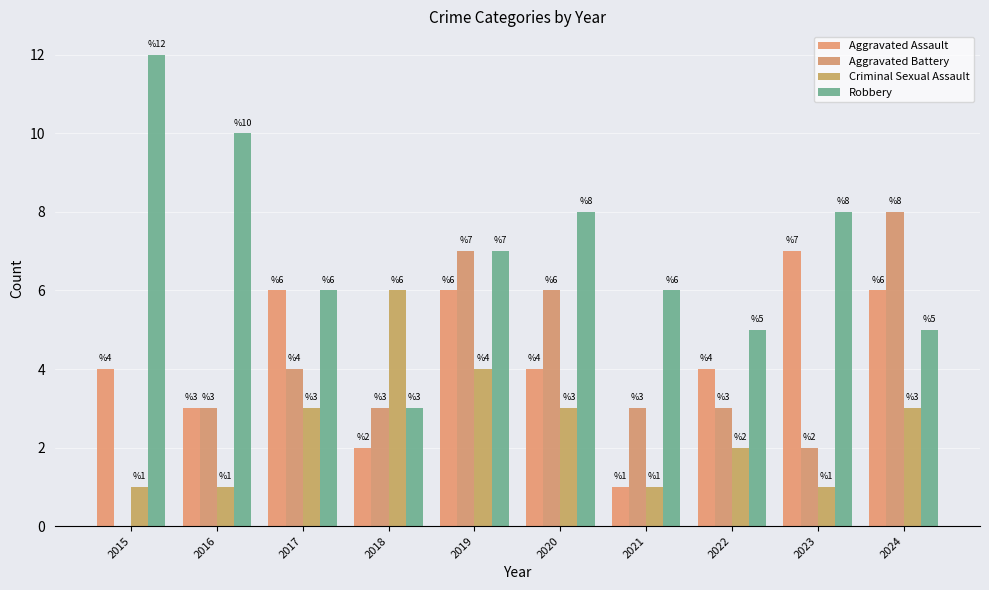

Rank the series by their maximum value, from lowest to highest.

Criminal Sexual Assault, Aggravated Assault, Aggravated Battery, Robbery